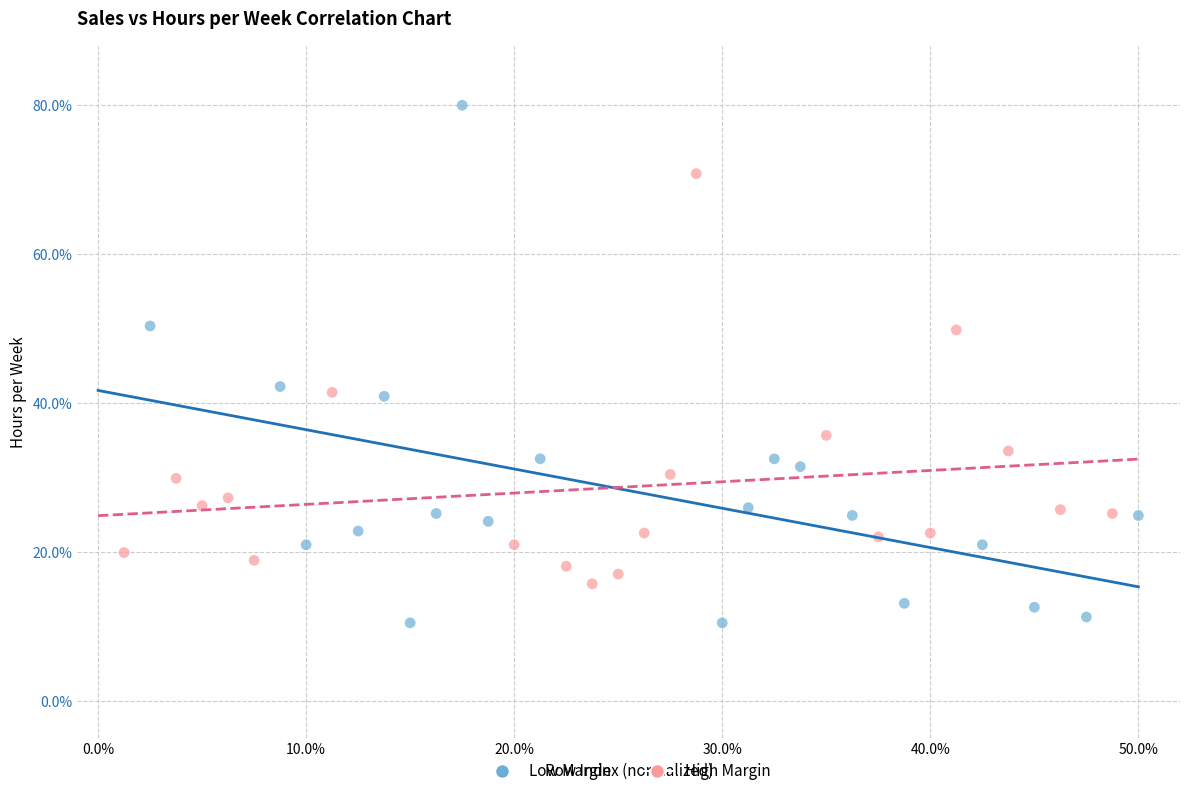

Which series has the widest spread of Y values?

Low Margin